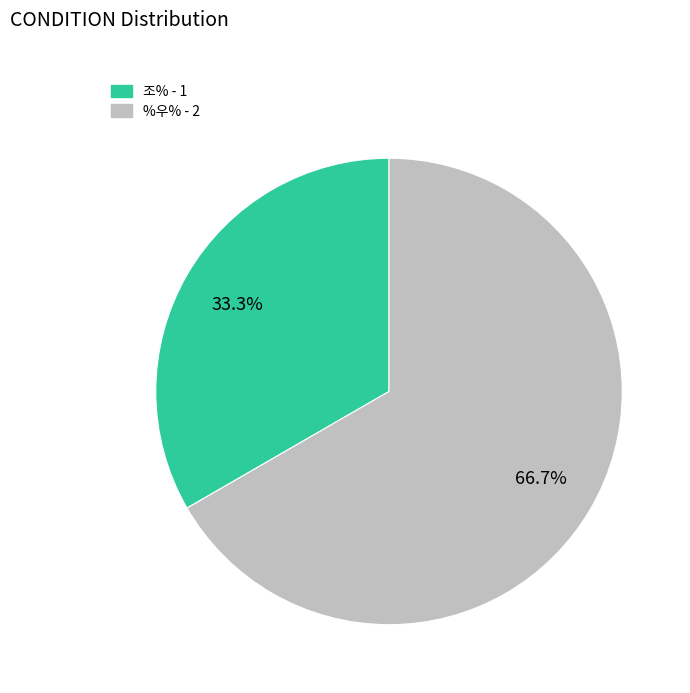

What percentage is the %우% slice, to the nearest percent?

67%